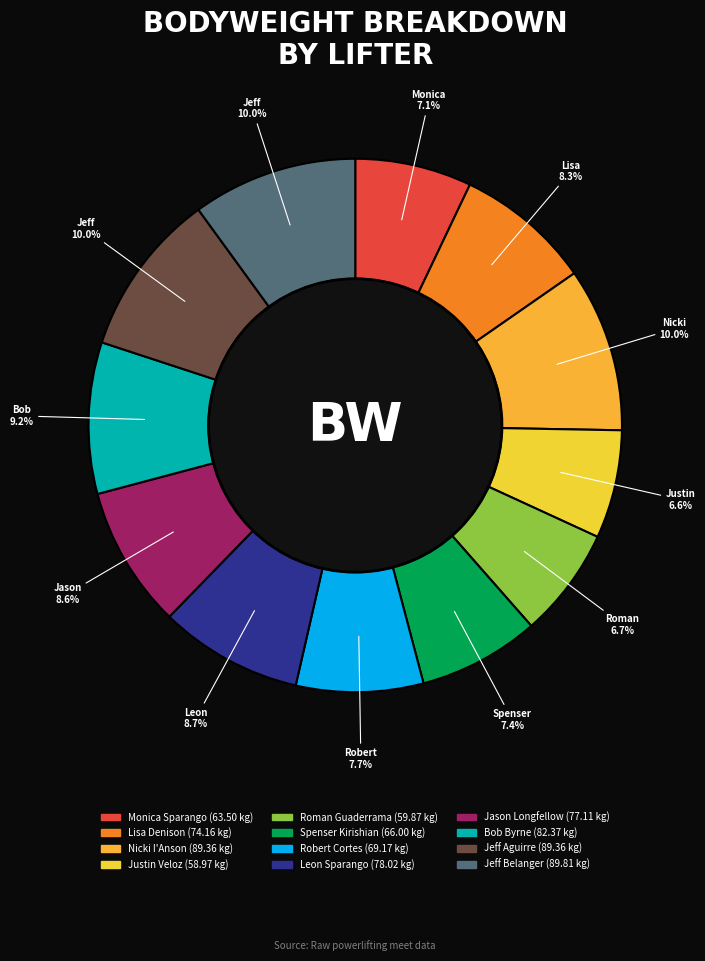

Is Robert Cortes the majority of the pie?

No